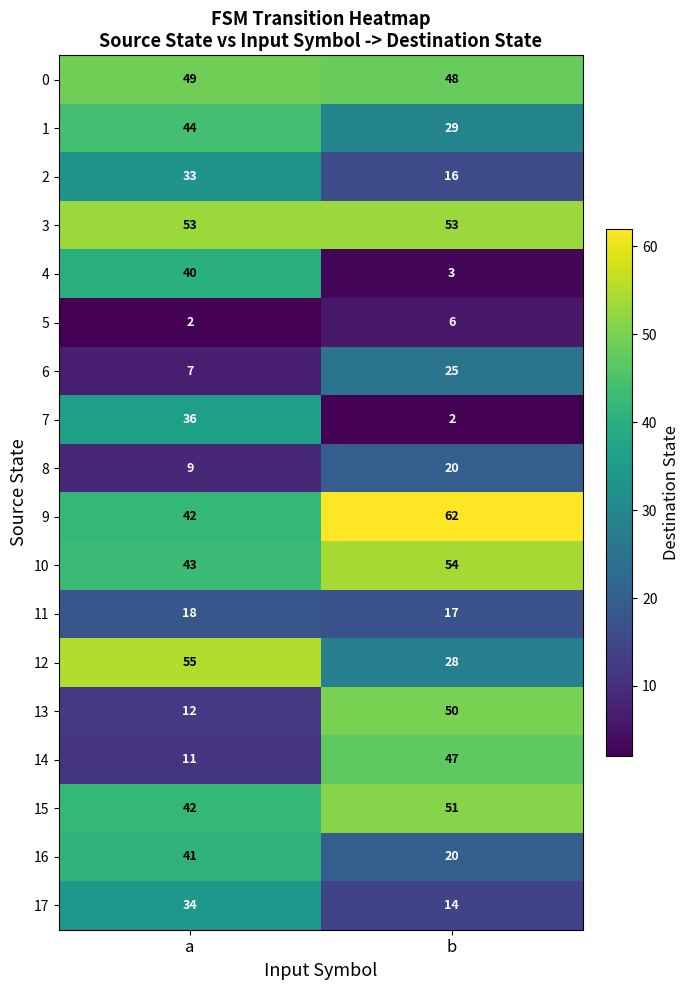

At which label does 8 reach its minimum?

a